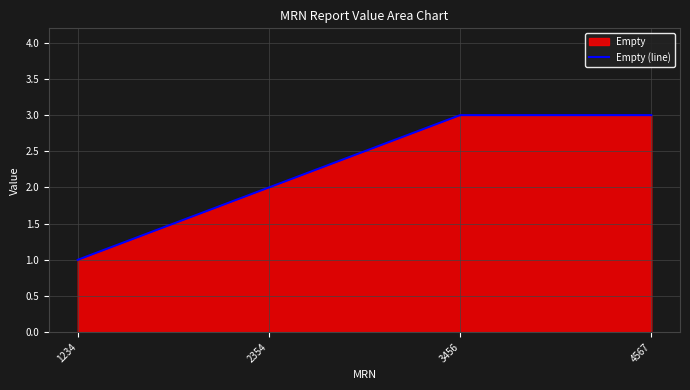

How many values are below 3?

2